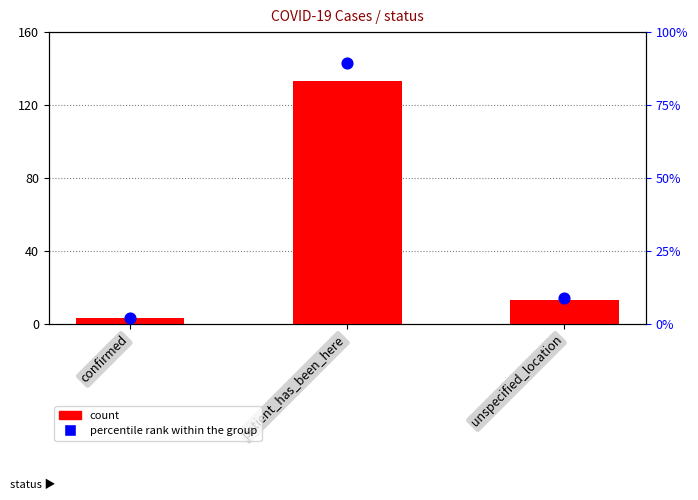

What are all the series names shown in the legend?

count, percentile rank within the group